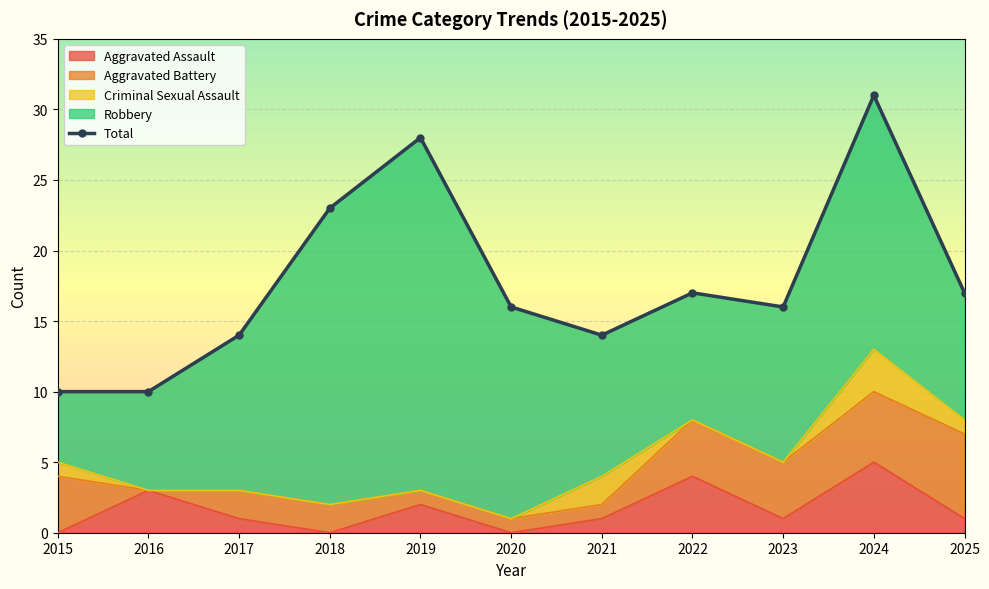

Which has a higher value, 2021 or 2017?

2021